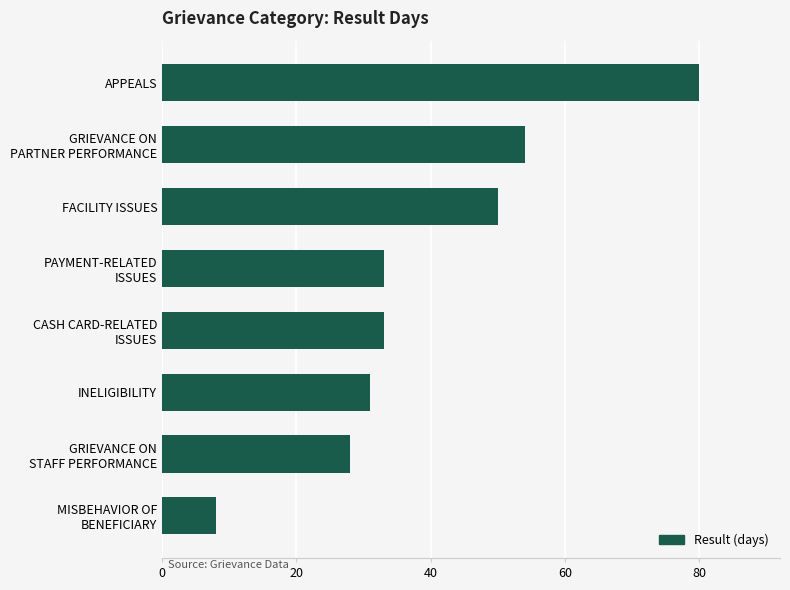

Reading top to bottom, transcribe all the data shown in this chart.

80	54	50	33	33	31	28	8